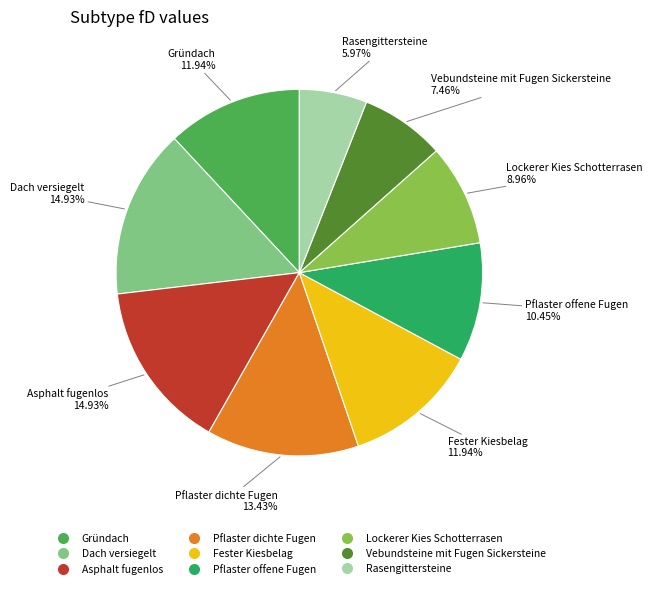

How many segments does this pie chart have?

9